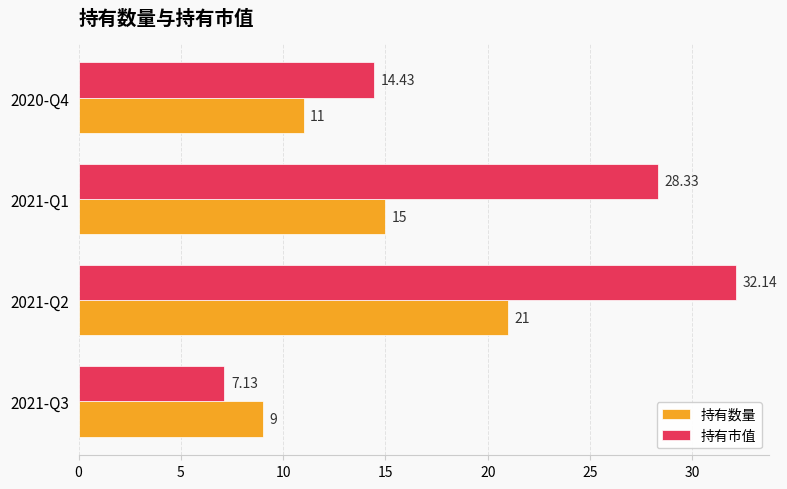

What is the average value of the 持有数量 series?

14.0